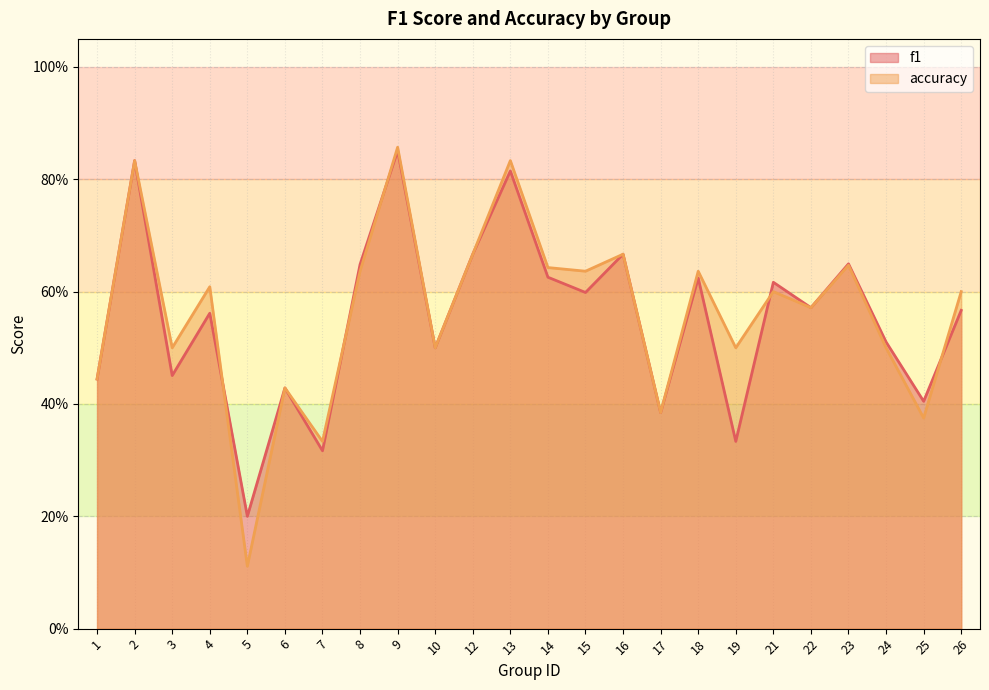

True or false: accuracy has a value of 0.6 at 21.

True